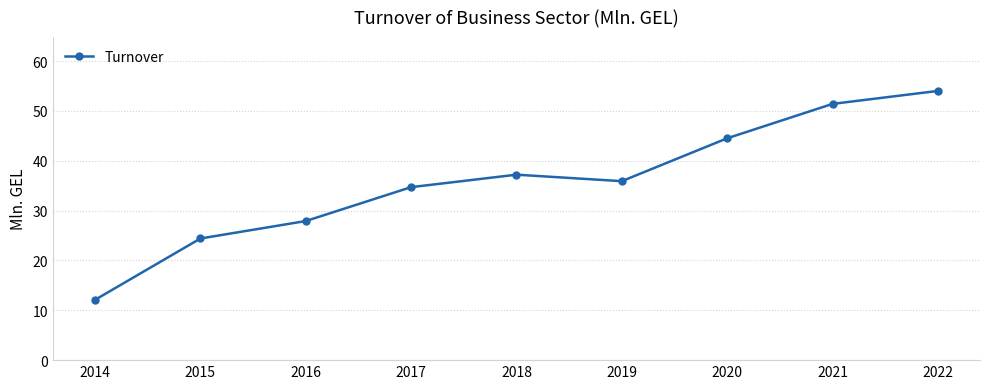

Between 2018 and 2021, which is larger?

2021